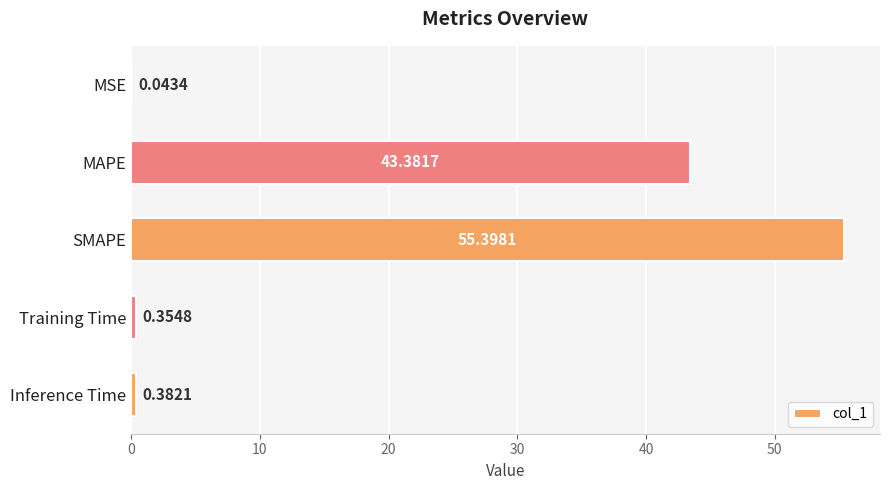

Which has a higher value, MSE or Inference Time?

Inference Time